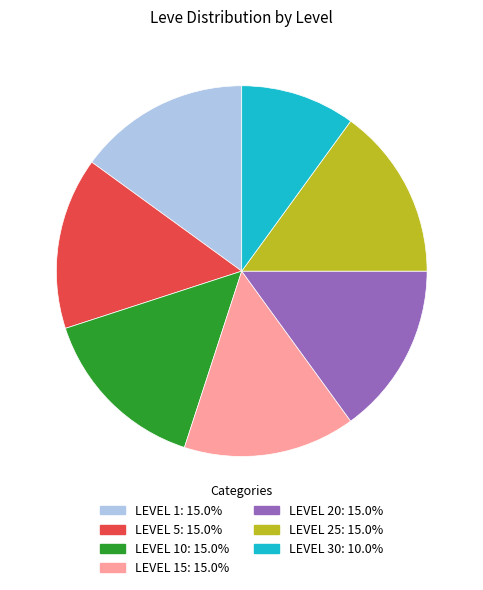

Is there any slice that represents more than half of the pie?

No